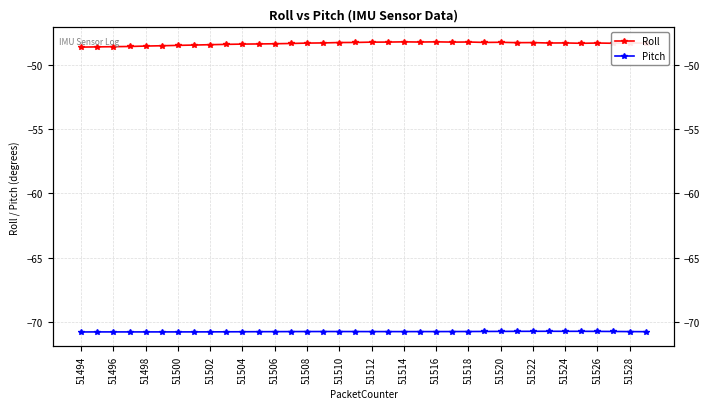

What is the sum of the Pitch values at 33 and 23?

-141.5